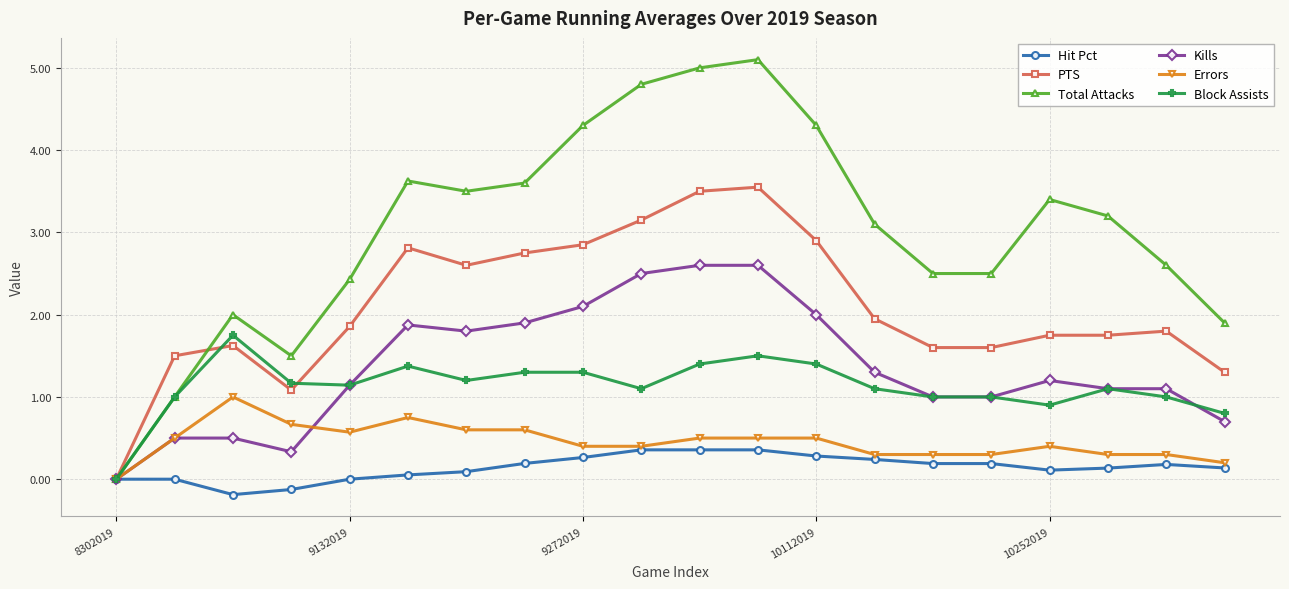

What are all the series names shown in the legend?

Hit Pct, PTS, Total Attacks, Kills, Errors, Block Assists